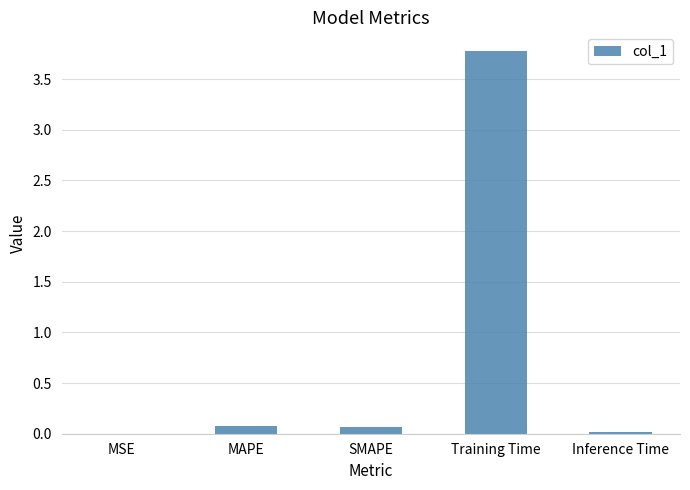

Is it true that the value at MSE is 0.0?

True